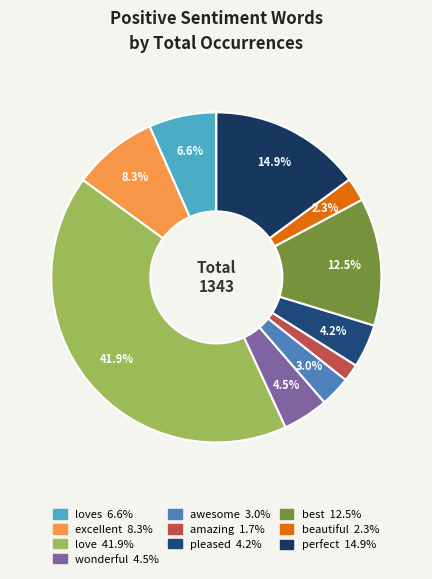

How many slices are in this pie chart?

10